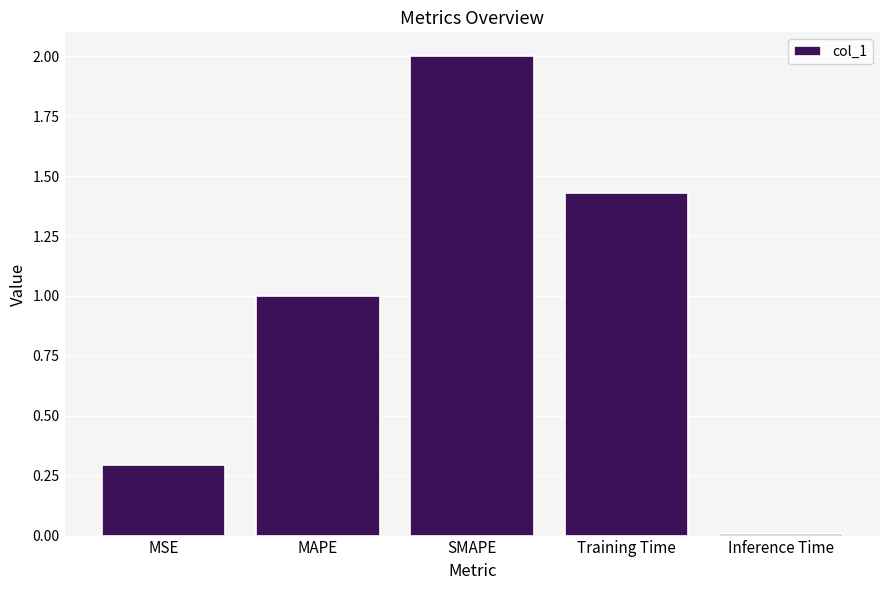

The chart shows a value of 1.0 at MAPE. True or false?

True